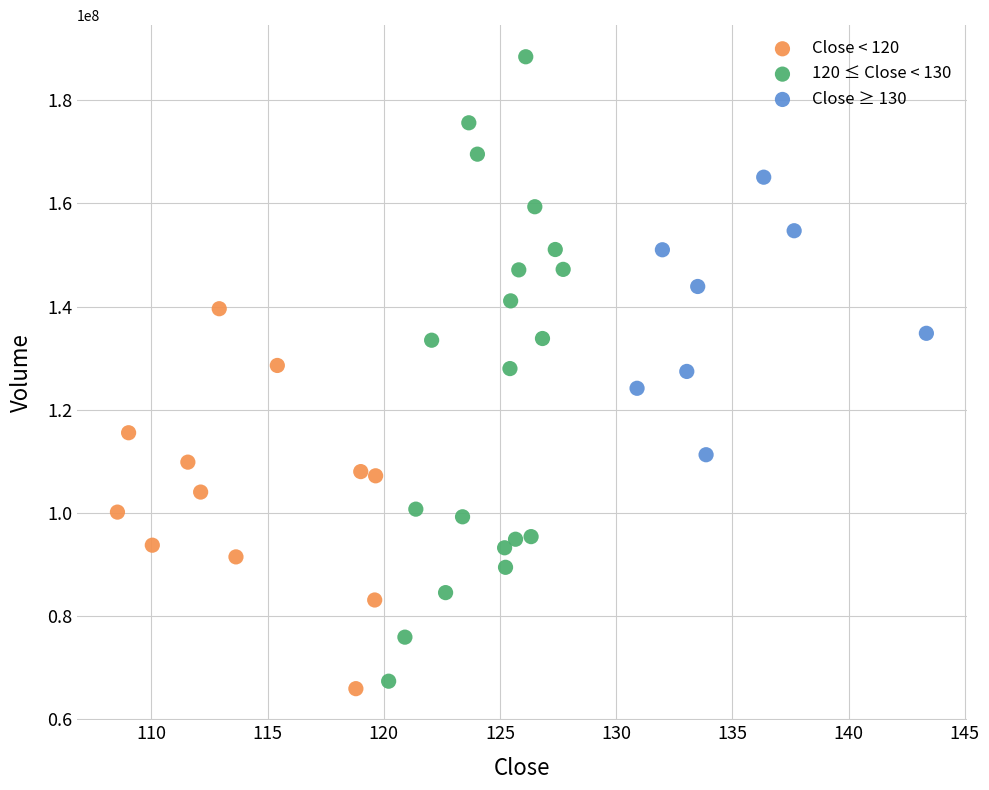

Which series has the largest Y range (max minus min)?

120 ≤ Close < 130